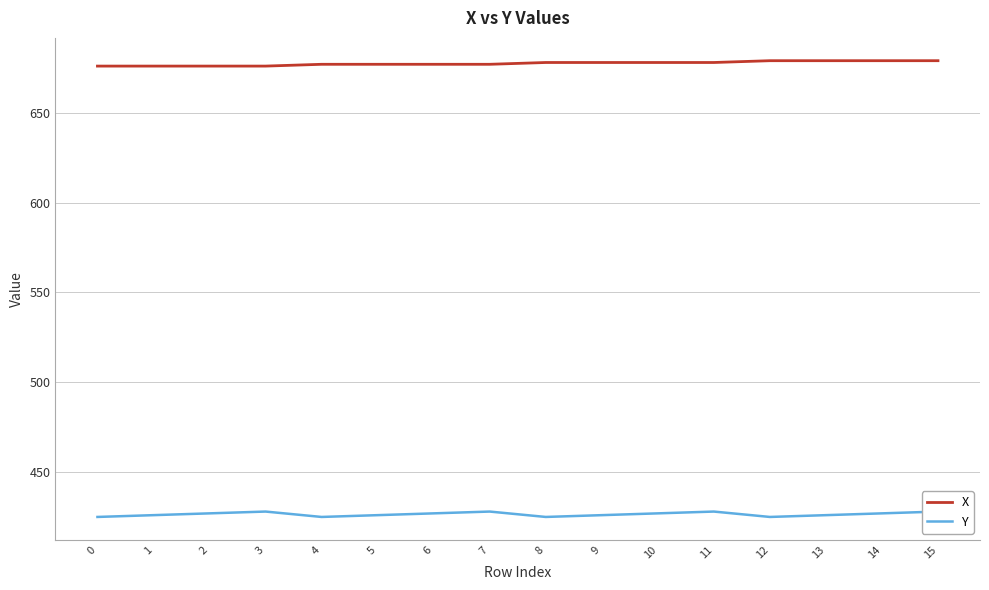

True or false: Y and X cross at least once.

False